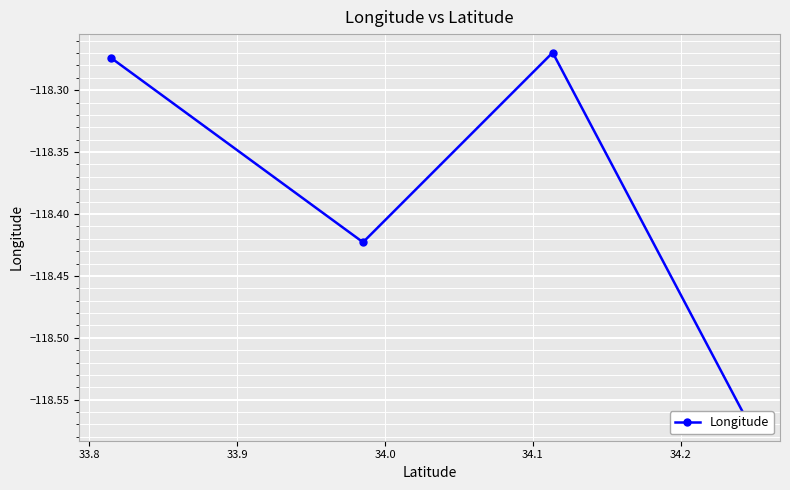

What is the sum of all values?

-473.5